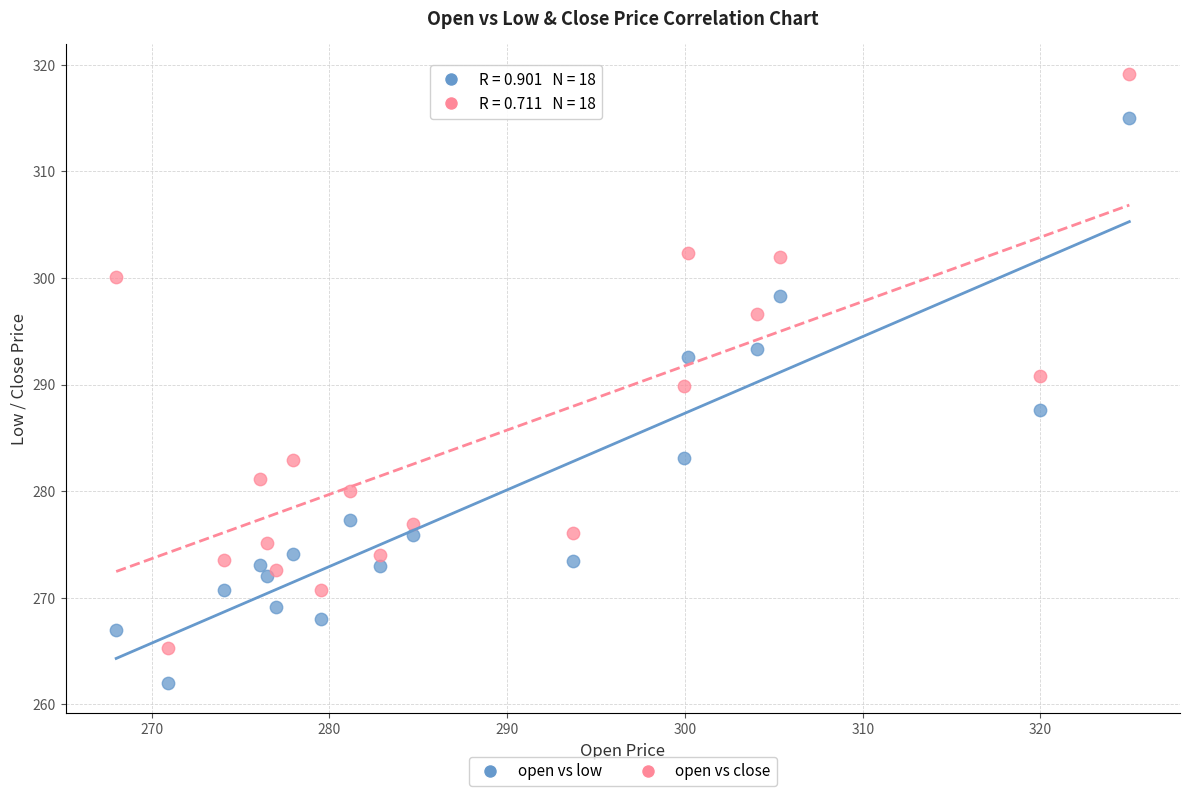

Which series reaches the minimum Y coordinate?

open vs low